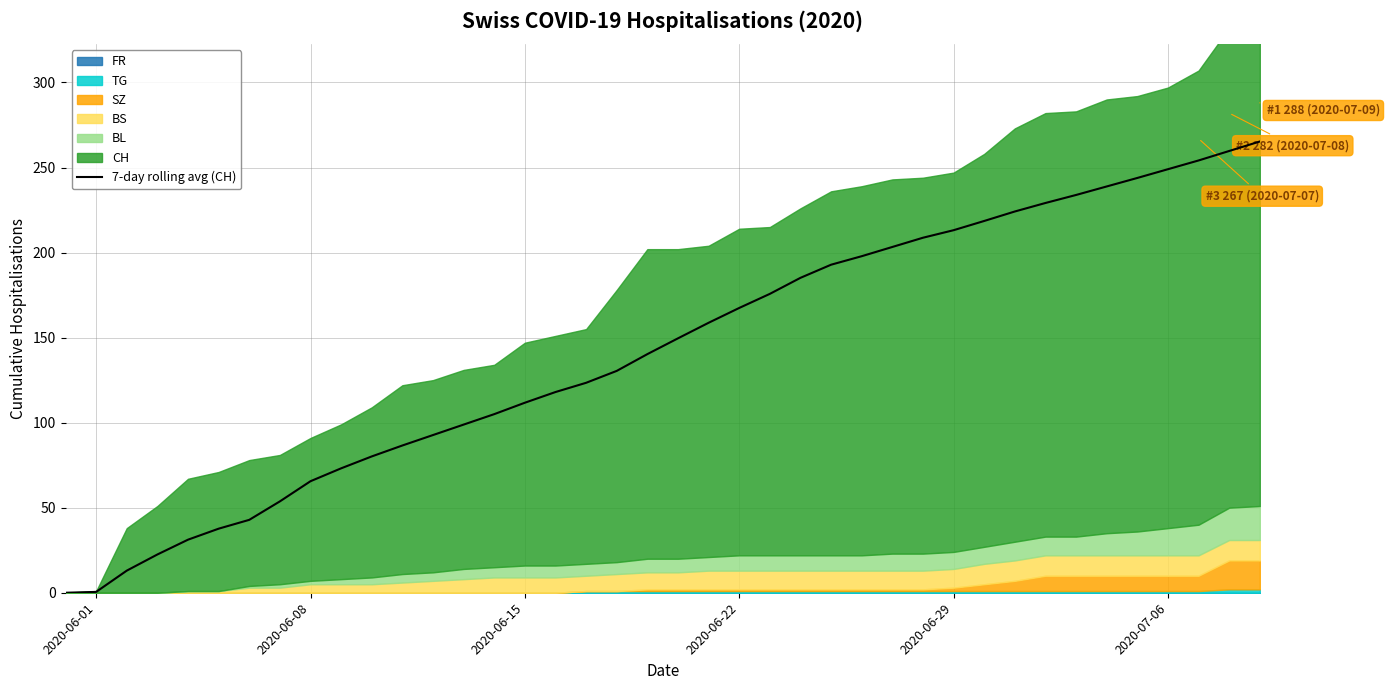

True or false: there are more than 0 points higher than both neighbors.

False